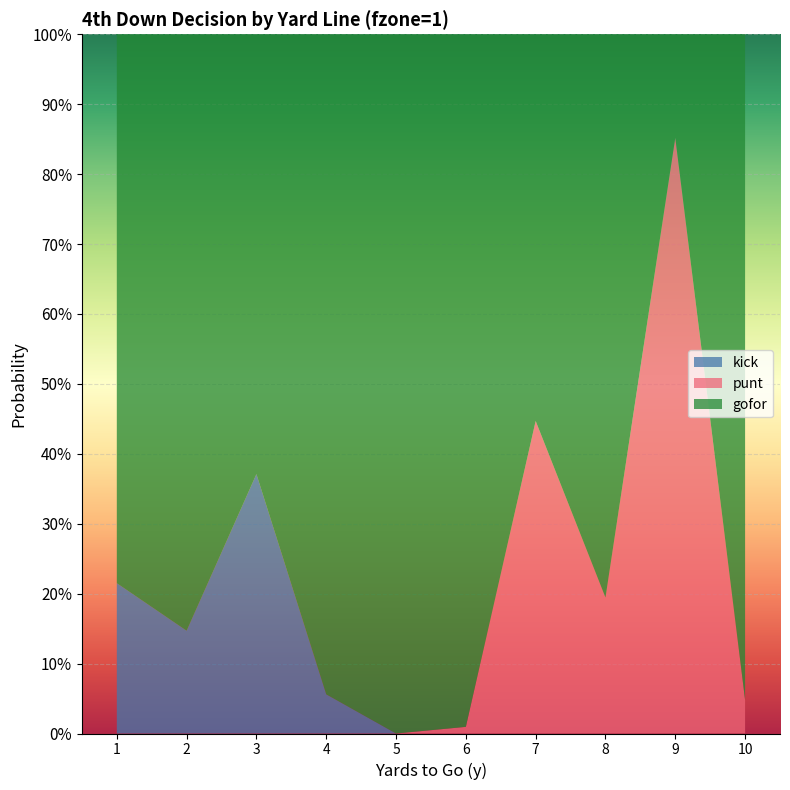

Reading left to right, extract all data points from this chart.

gofor: 0.8	0.9	0.6	0.9	1.0	1.0	0.6	0.8	0.1	1.0
punt: 0.0	0.0	0.0	0.0	0.0	0.0	0.4	0.2	0.9	0.0
kick: 0.2	0.1	0.4	0.1	0.0	0.0	0.0	0.0	0.0	0.0